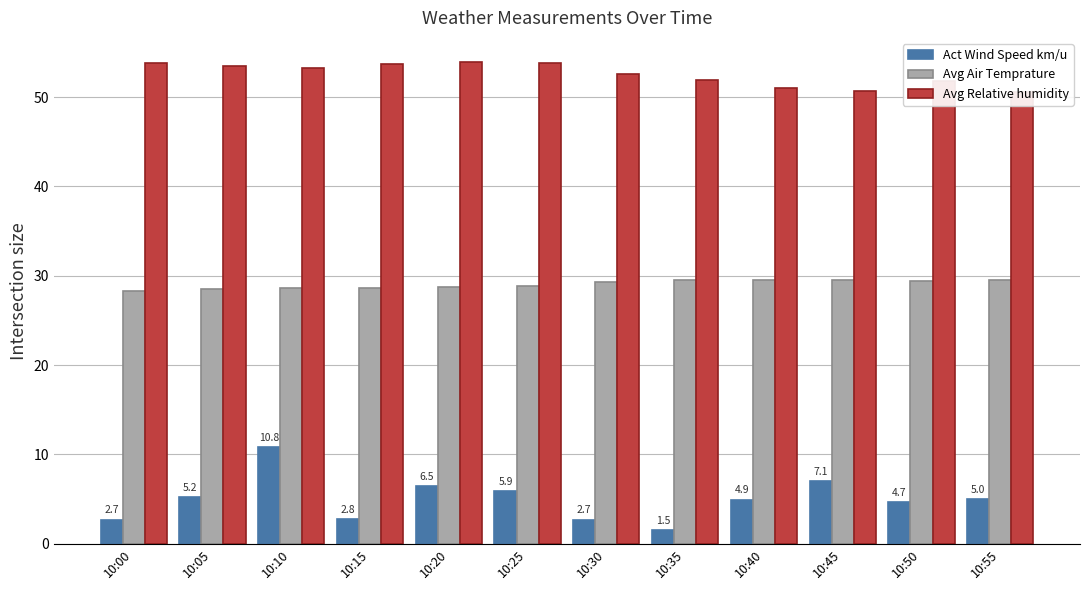

Which label corresponds to the largest value in the chart?

10:20